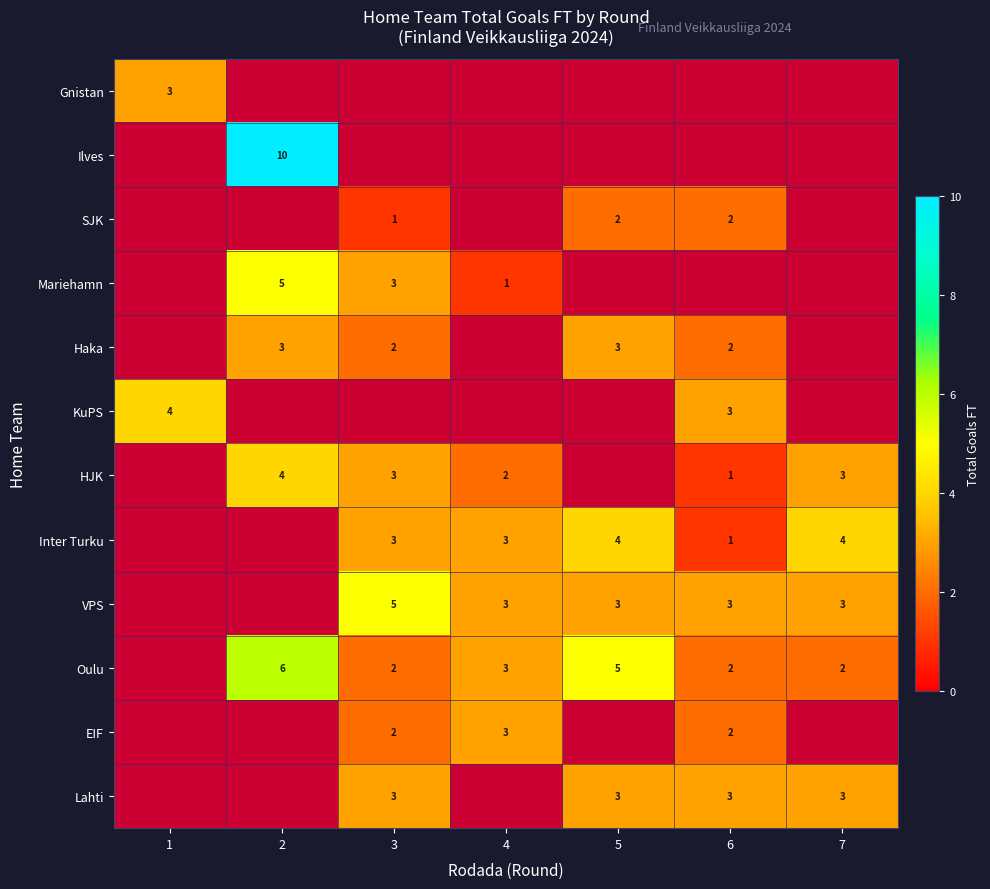

True or false: Oulu has a value of 6 at 2.

True